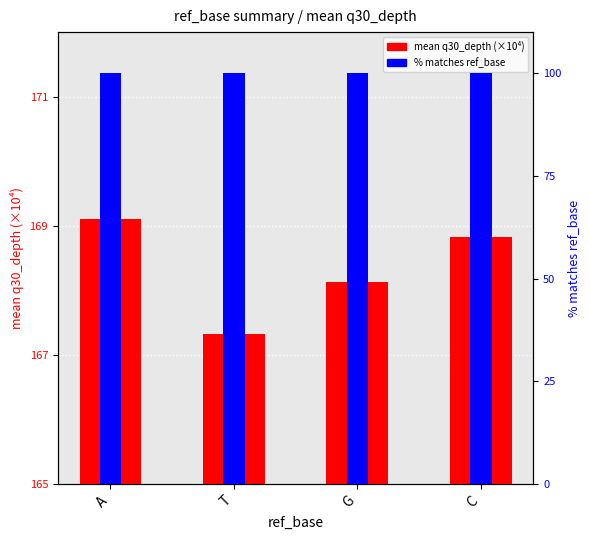

List the series in order of their peak value, lowest first.

% matches ref_base, mean q30_depth (×10⁴)